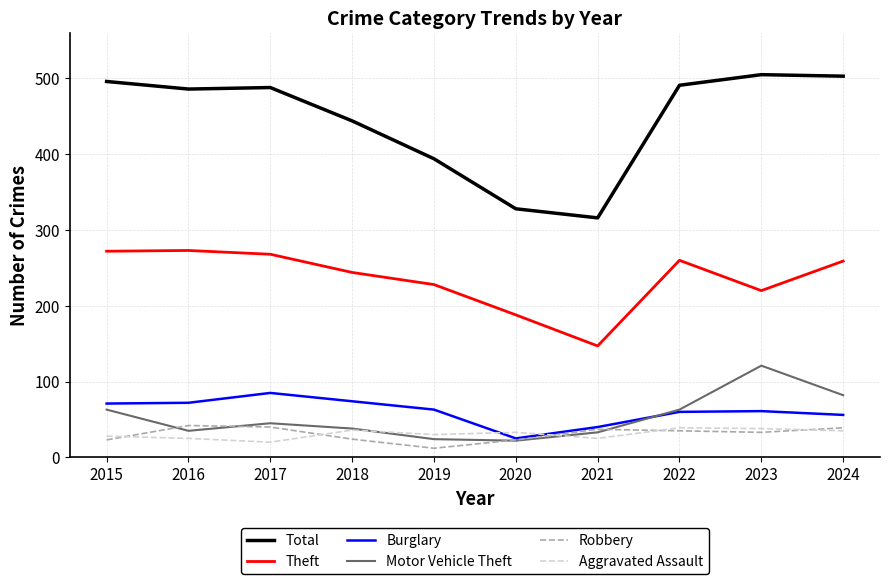

Does the chart display data point markers on the line(s)?

No